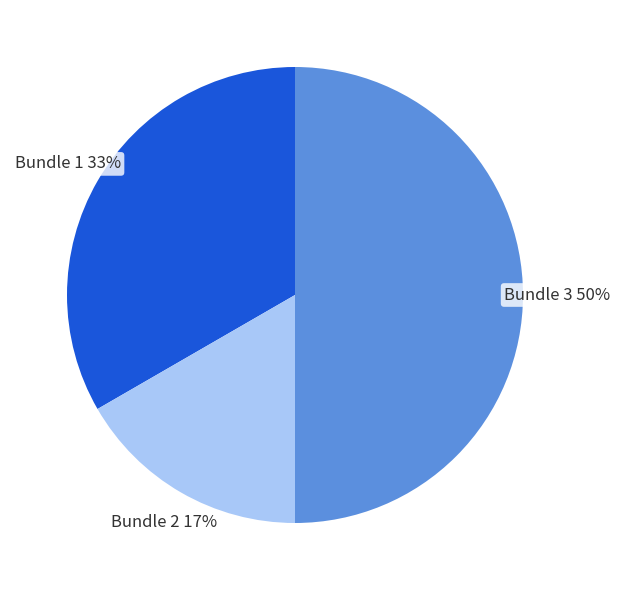

Combined, do Bundle 3 and Bundle 2 account for over 50%?

Yes